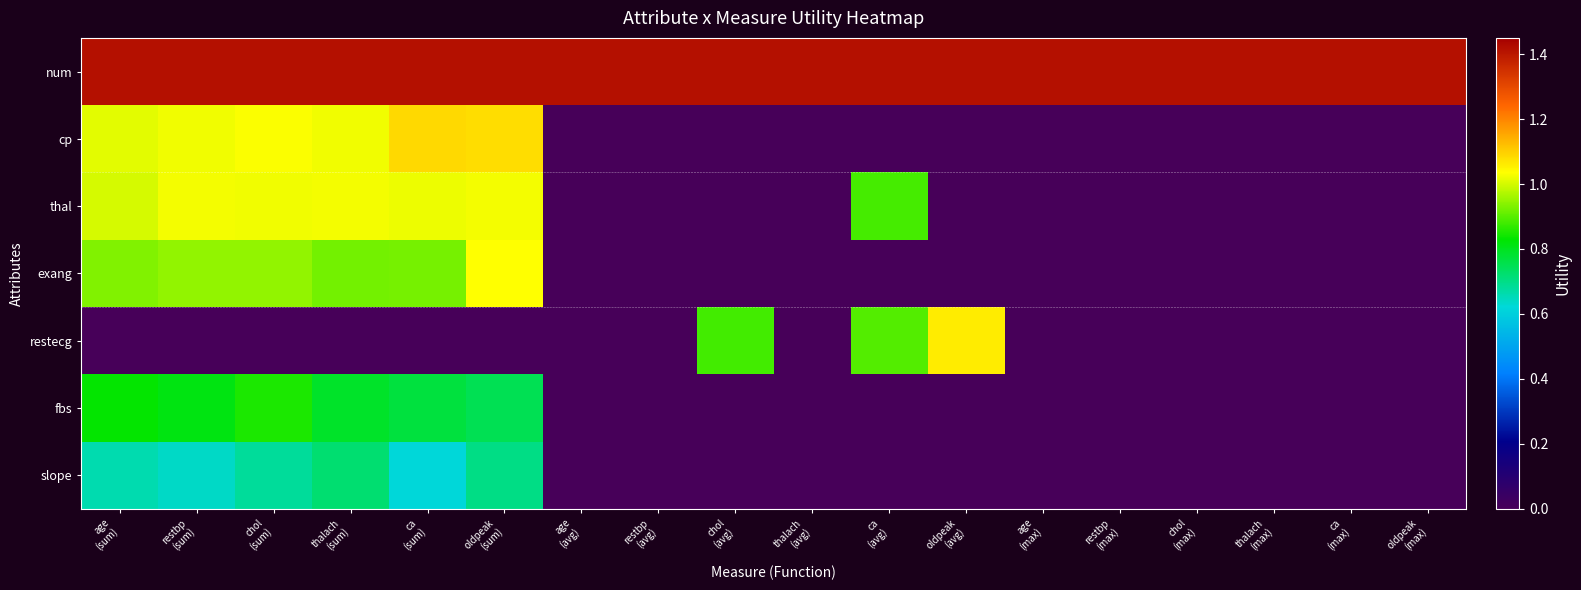

Reading right to left, what are all the values shown in this chart?

num: oldpeak
(max)=1.4	ca
(max)=1.4	thalach
(max)=1.4	chol
(max)=1.4	restbp
(max)=1.4	age
(max)=1.4	oldpeak
(avg)=1.4	ca
(avg)=1.4	thalach
(avg)=1.4	chol
(avg)=1.4	restbp
(avg)=1.4	age
(avg)=1.4	oldpeak
(sum)=1.4	ca
(sum)=1.4	thalach
(sum)=1.4	chol
(sum)=1.4	restbp
(sum)=1.4	age
(sum)=1.4
cp: oldpeak
(max)=0.0	ca
(max)=0.0	thalach
(max)=0.0	chol
(max)=0.0	restbp
(max)=0.0	age
(max)=0.0	oldpeak
(avg)=0.0	ca
(avg)=0.0	thalach
(avg)=0.0	chol
(avg)=0.0	restbp
(avg)=0.0	age
(avg)=0.0	oldpeak
(sum)=1.1	ca
(sum)=1.1	thalach
(sum)=1.0	chol
(sum)=1.0	restbp
(sum)=1.0	age
(sum)=1.0
thal: oldpeak
(max)=0.0	ca
(max)=0.0	thalach
(max)=0.0	chol
(max)=0.0	restbp
(max)=0.0	age
(max)=0.0	oldpeak
(avg)=0.0	ca
(avg)=0.9	thalach
(avg)=0.0	chol
(avg)=0.0	restbp
(avg)=0.0	age
(avg)=0.0	oldpeak
(sum)=1.0	ca
(sum)=1.0	thalach
(sum)=1.0	chol
(sum)=1.0	restbp
(sum)=1.0	age
(sum)=1.0
exang: oldpeak
(max)=0.0	ca
(max)=0.0	thalach
(max)=0.0	chol
(max)=0.0	restbp
(max)=0.0	age
(max)=0.0	oldpeak
(avg)=0.0	ca
(avg)=0.0	thalach
(avg)=0.0	chol
(avg)=0.0	restbp
(avg)=0.0	age
(avg)=0.0	oldpeak
(sum)=1.0	ca
(sum)=0.9	thalach
(sum)=0.9	chol
(sum)=0.9	restbp
(sum)=0.9	age
(sum)=0.9
restecg: oldpeak
(max)=0.0	ca
(max)=0.0	thalach
(max)=0.0	chol
(max)=0.0	restbp
(max)=0.0	age
(max)=0.0	oldpeak
(avg)=1.1	ca
(avg)=0.9	thalach
(avg)=0.0	chol
(avg)=0.9	restbp
(avg)=0.0	age
(avg)=0.0	oldpeak
(sum)=0.0	ca
(sum)=0.0	thalach
(sum)=0.0	chol
(sum)=0.0	restbp
(sum)=0.0	age
(sum)=0.0
fbs: oldpeak
(max)=0.0	ca
(max)=0.0	thalach
(max)=0.0	chol
(max)=0.0	restbp
(max)=0.0	age
(max)=0.0	oldpeak
(avg)=0.0	ca
(avg)=0.0	thalach
(avg)=0.0	chol
(avg)=0.0	restbp
(avg)=0.0	age
(avg)=0.0	oldpeak
(sum)=0.8	ca
(sum)=0.8	thalach
(sum)=0.8	chol
(sum)=0.8	restbp
(sum)=0.8	age
(sum)=0.8
slope: oldpeak
(max)=0.0	ca
(max)=0.0	thalach
(max)=0.0	chol
(max)=0.0	restbp
(max)=0.0	age
(max)=0.0	oldpeak
(avg)=0.0	ca
(avg)=0.0	thalach
(avg)=0.0	chol
(avg)=0.0	restbp
(avg)=0.0	age
(avg)=0.0	oldpeak
(sum)=0.7	ca
(sum)=0.6	thalach
(sum)=0.7	chol
(sum)=0.7	restbp
(sum)=0.6	age
(sum)=0.7